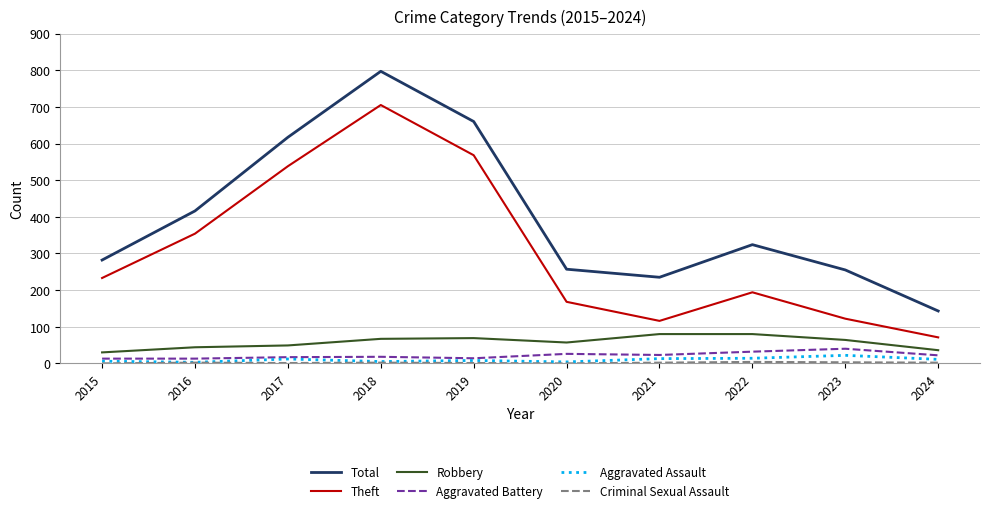

True or false: Aggravated Battery and Theft cross at least once.

False